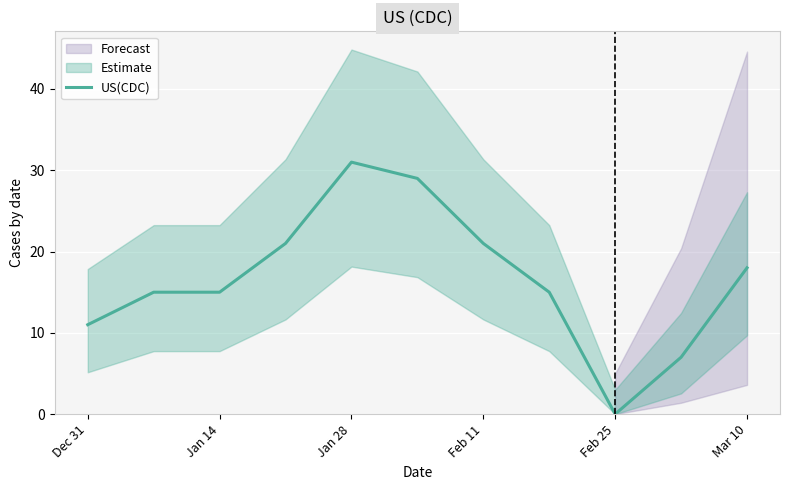

The US(CDC) series shows 23 at Jan 14. True or false?

False